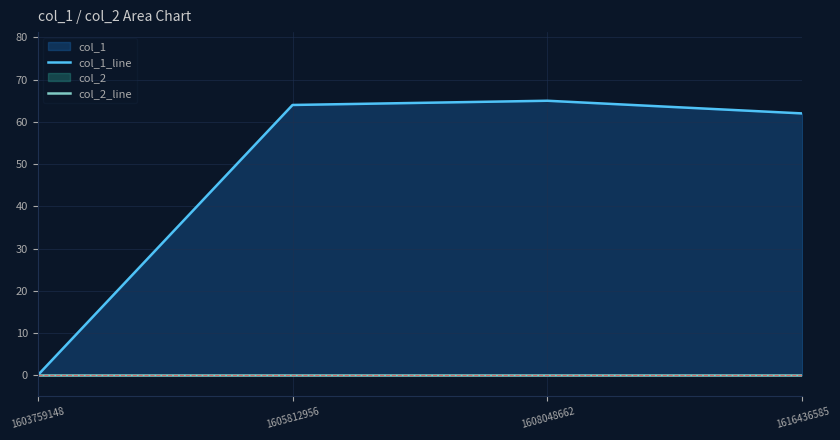

At 1605812956, list the series in order from largest to smallest.

col_1_line, col_2_line